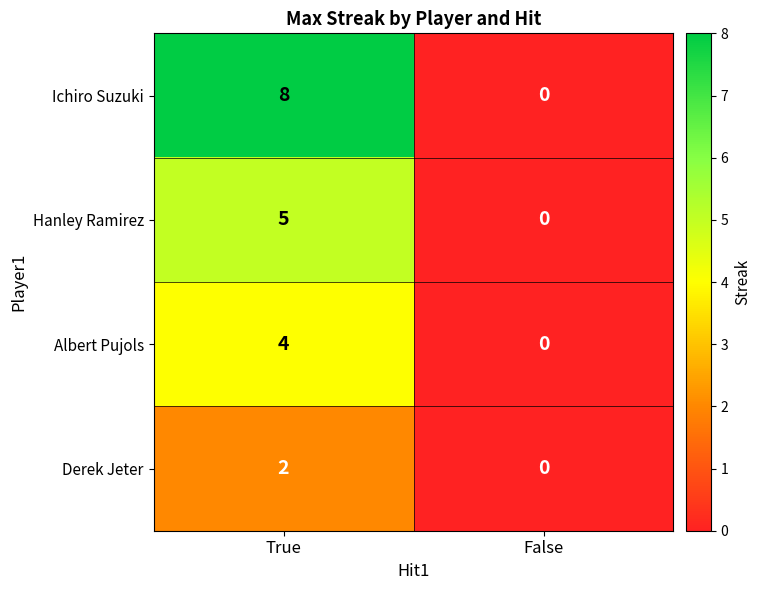

What is the sum of the Ichiro Suzuki values at False and True?

8